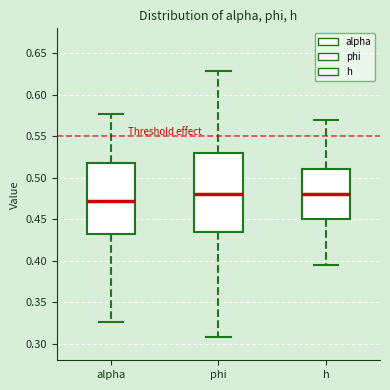

Which box's median line is the lowest?

alpha